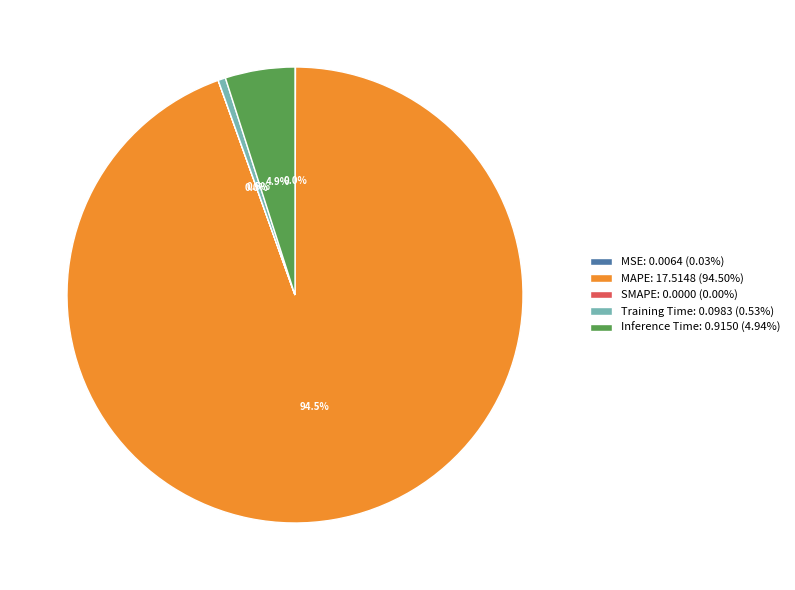

To the nearest percent, what is the difference between the largest and smallest slice percentages?

94%